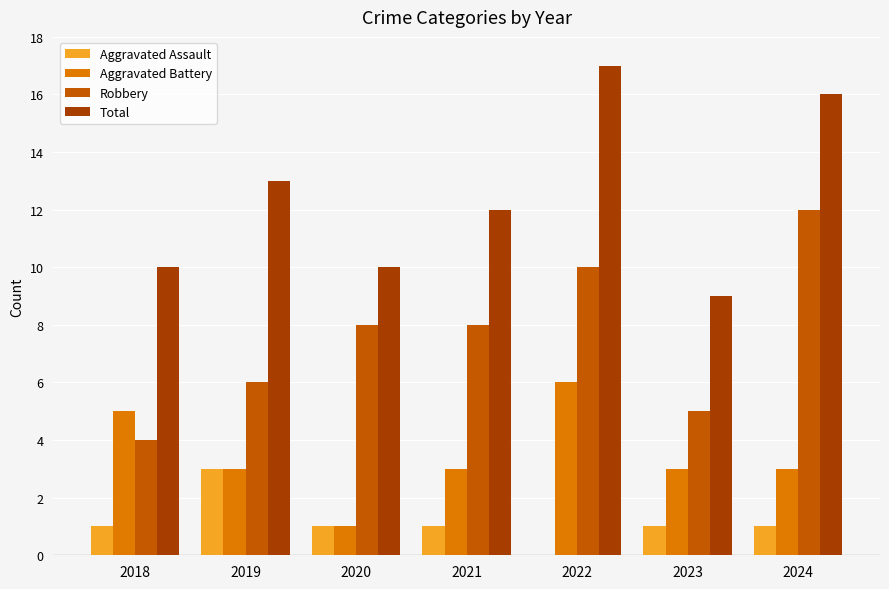

How many data points does each series have?

7